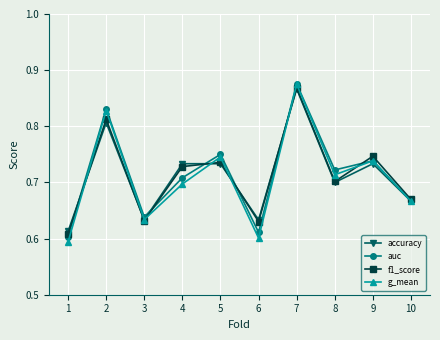

How many interior local peaks does the g_mean series have?

4